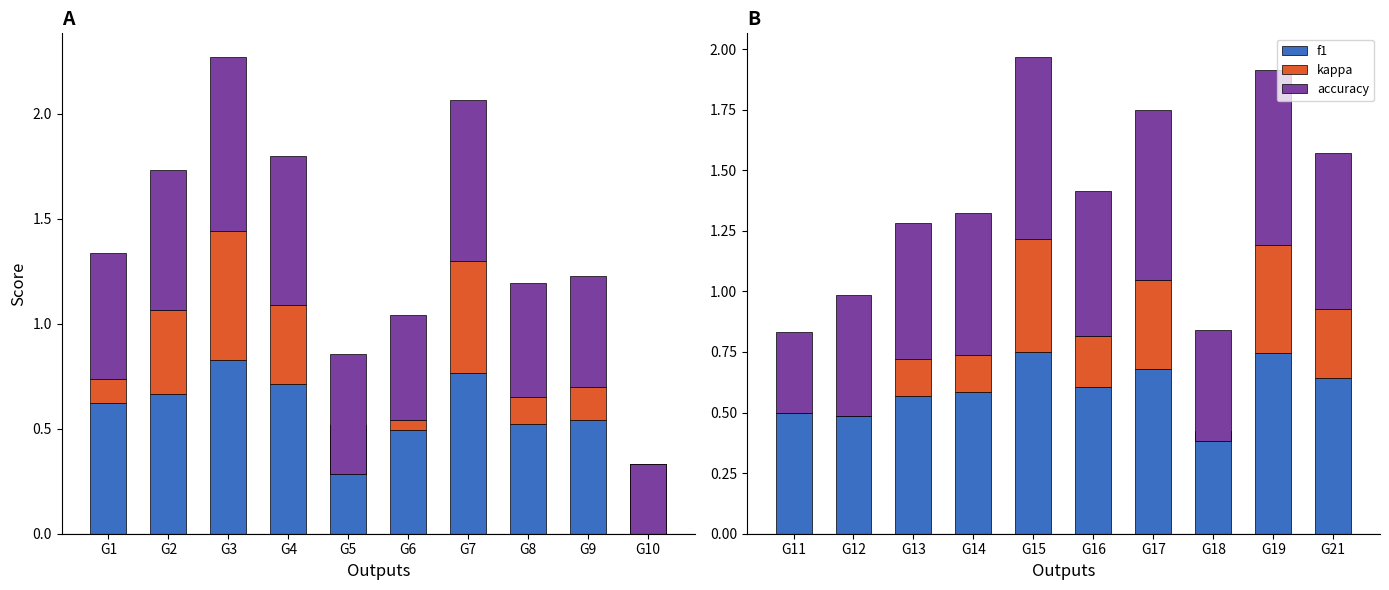

At G21, list the series in order from largest to smallest.

accuracy, f1, kappa